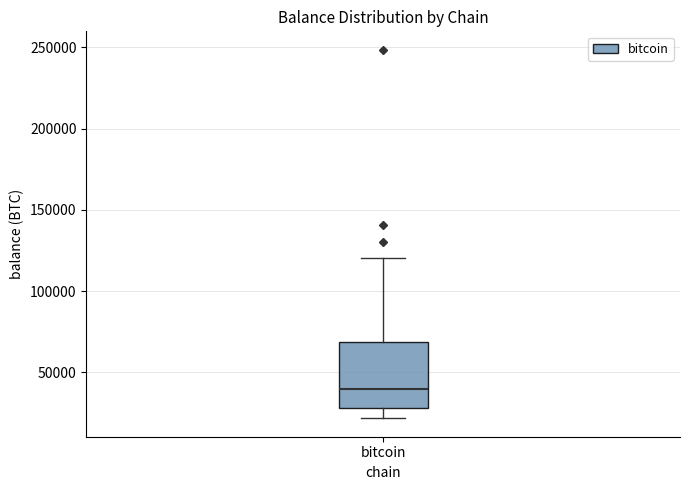

Read this box plot against the y-axis: the position of the median line, the range covered by the box, and the ends of both whiskers. The values are not printed on the chart, so give them approximately, as read against the axis.

median 40000, box 30000 to 70000, whiskers 20000 to 120000